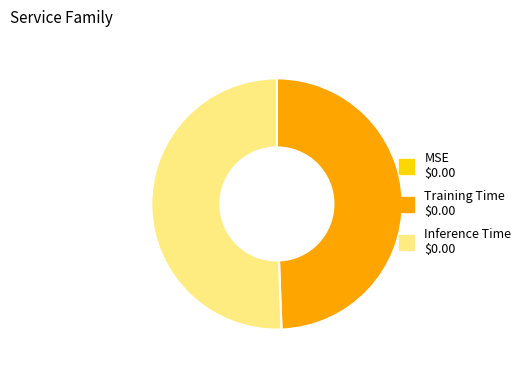

What is the largest slice in the pie chart?

Inference Time